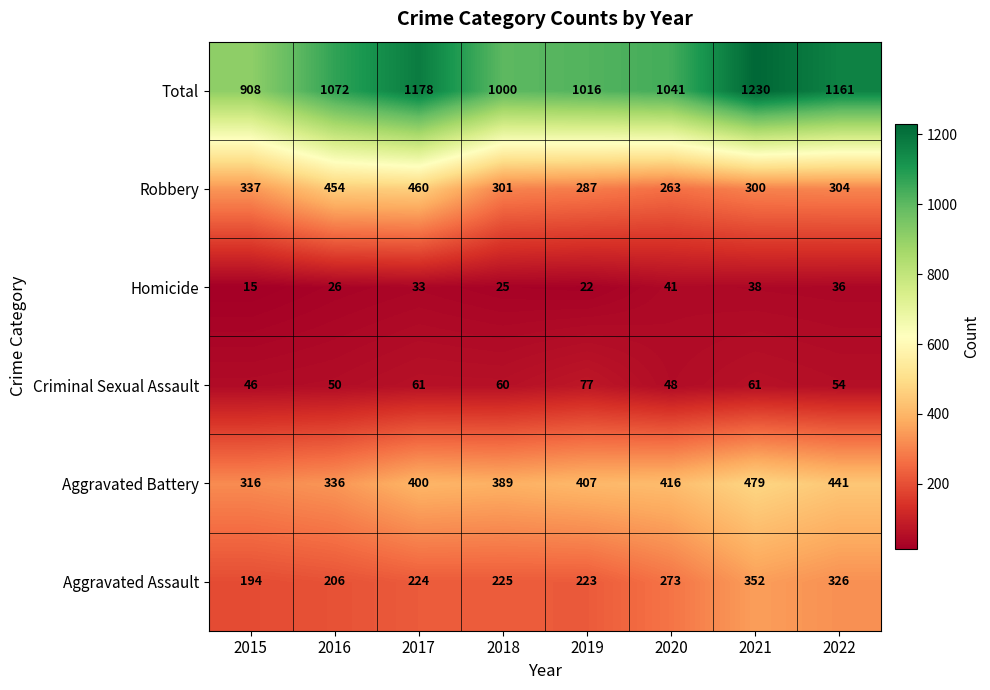

Which category has the lowest value across all series?

2015